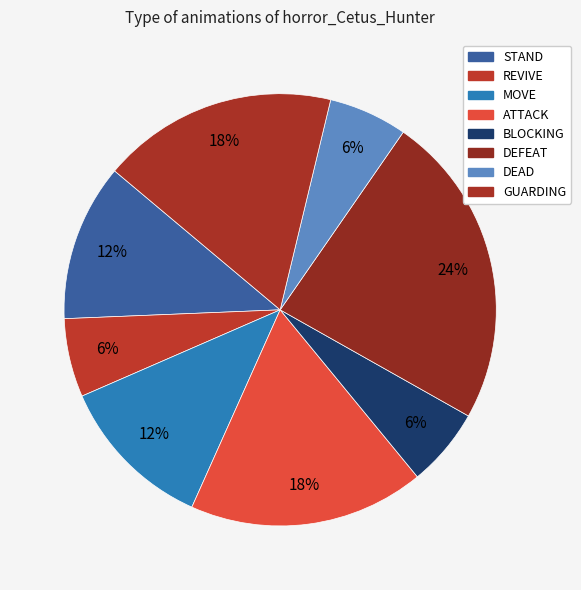

Is it true that DEAD is 6% of the pie?

True